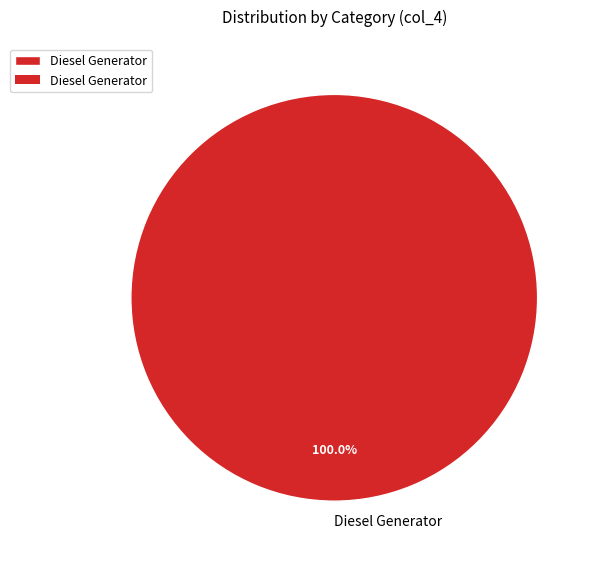

Rank the categories by value from lowest to highest.

Diesel Generator